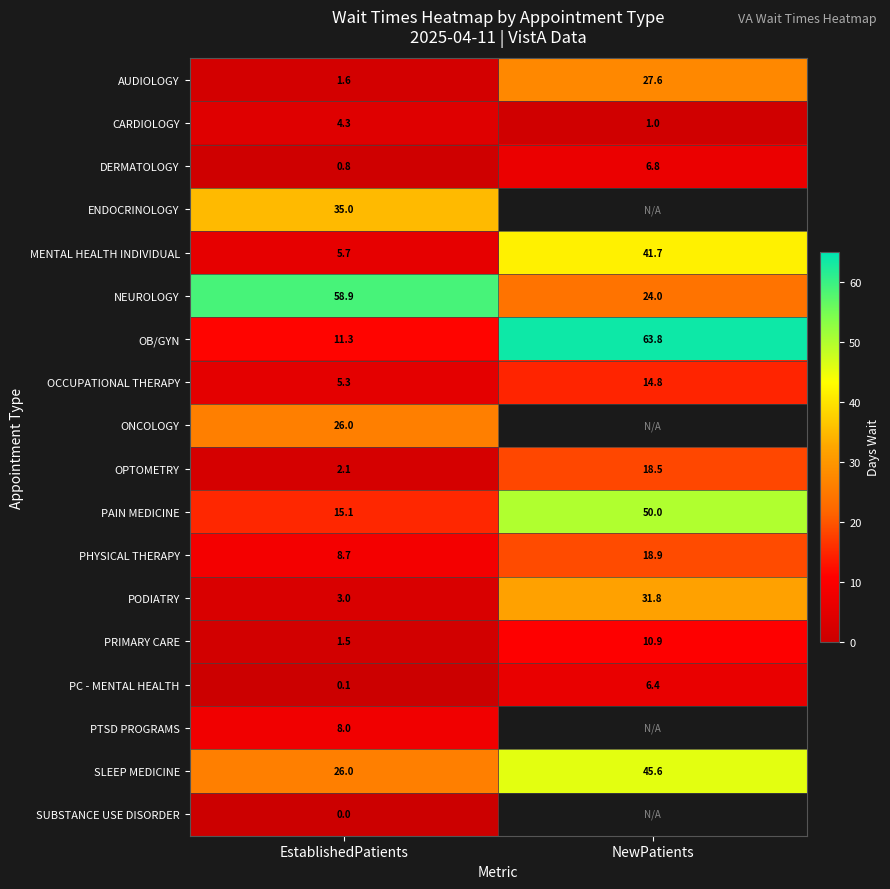

What is the sum of the PODIATRY values at NewPatients and EstablishedPatients?

34.8